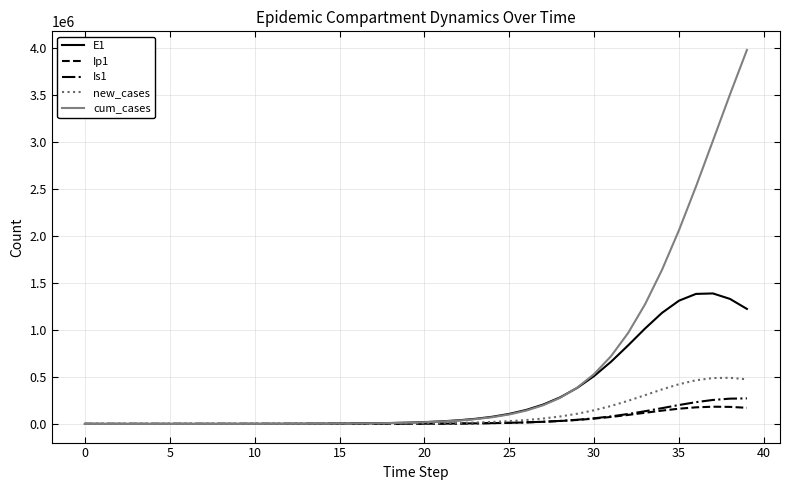

Which series has the largest total across all categories?

cum_cases